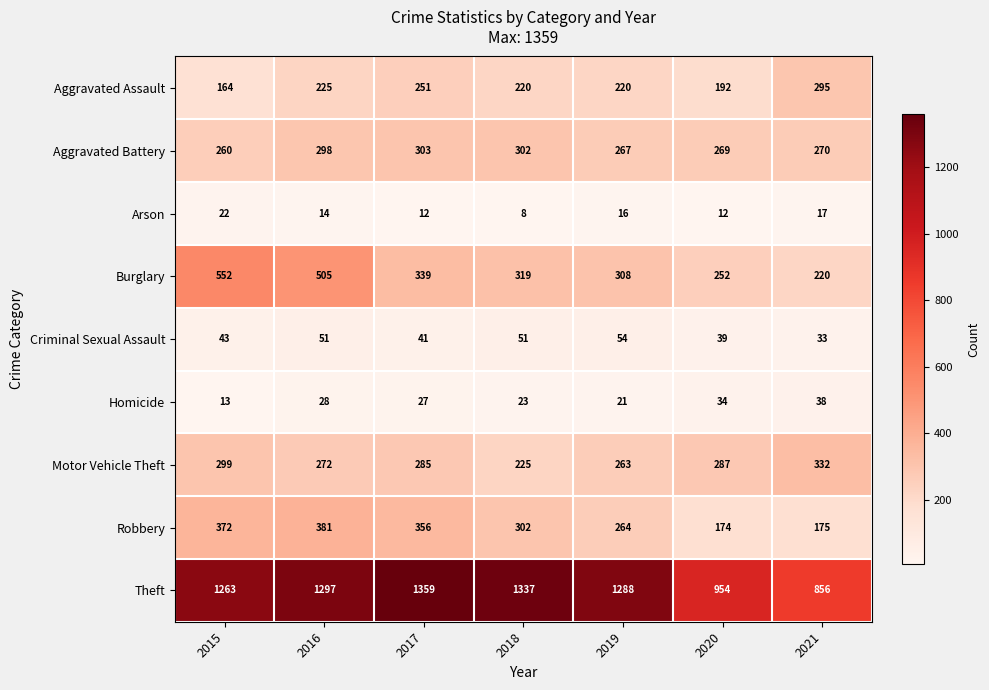

The Homicide series shows 34 at 2020. True or false?

True